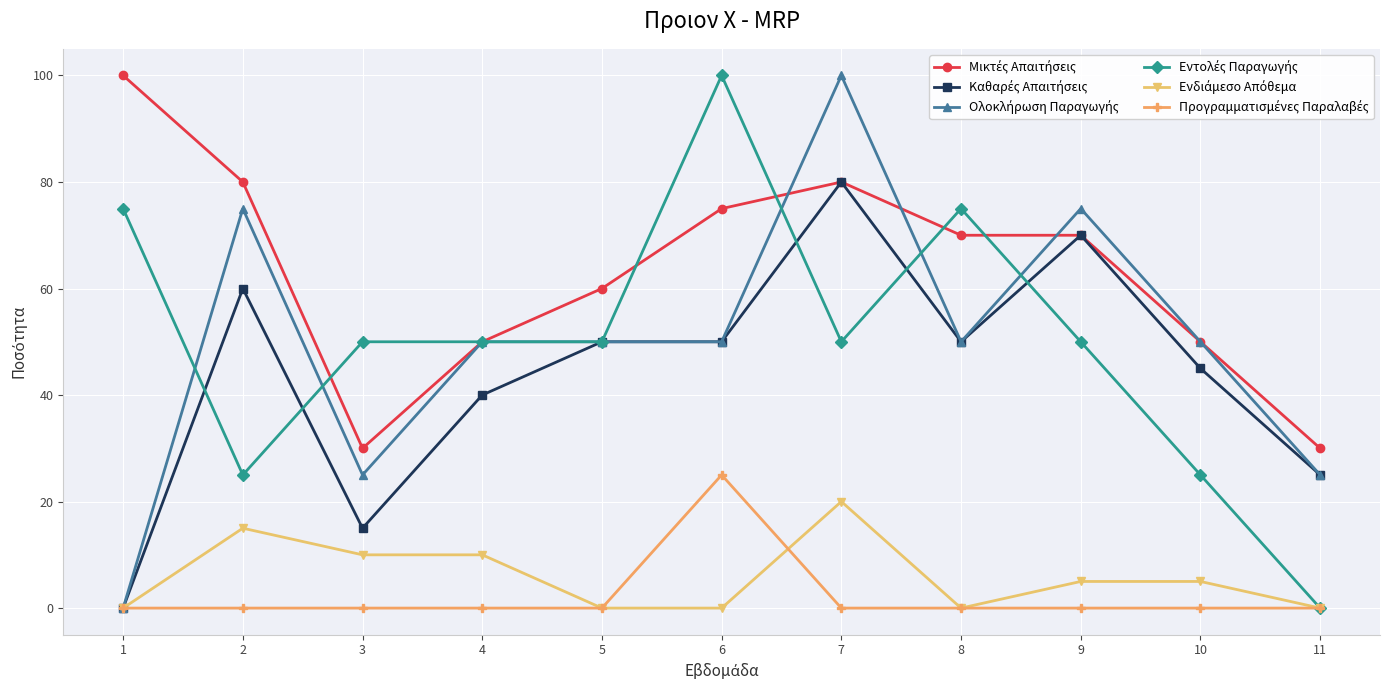

What is the difference between the highest and lowest values at 8?

75